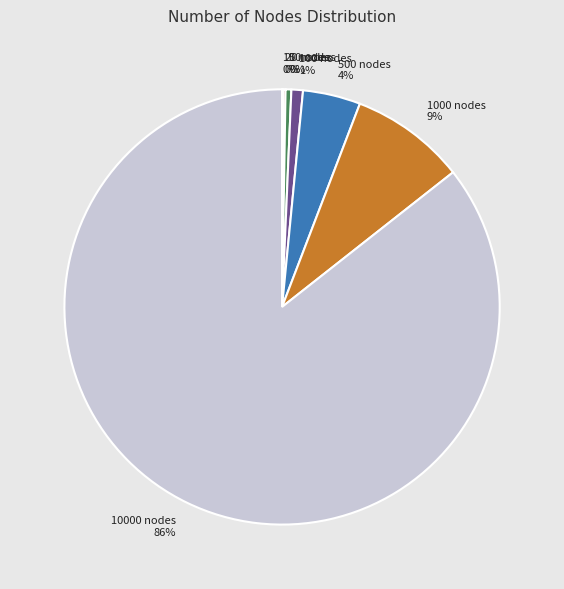

Is the sum of 100 nodes and 1000 nodes greater than half?

No